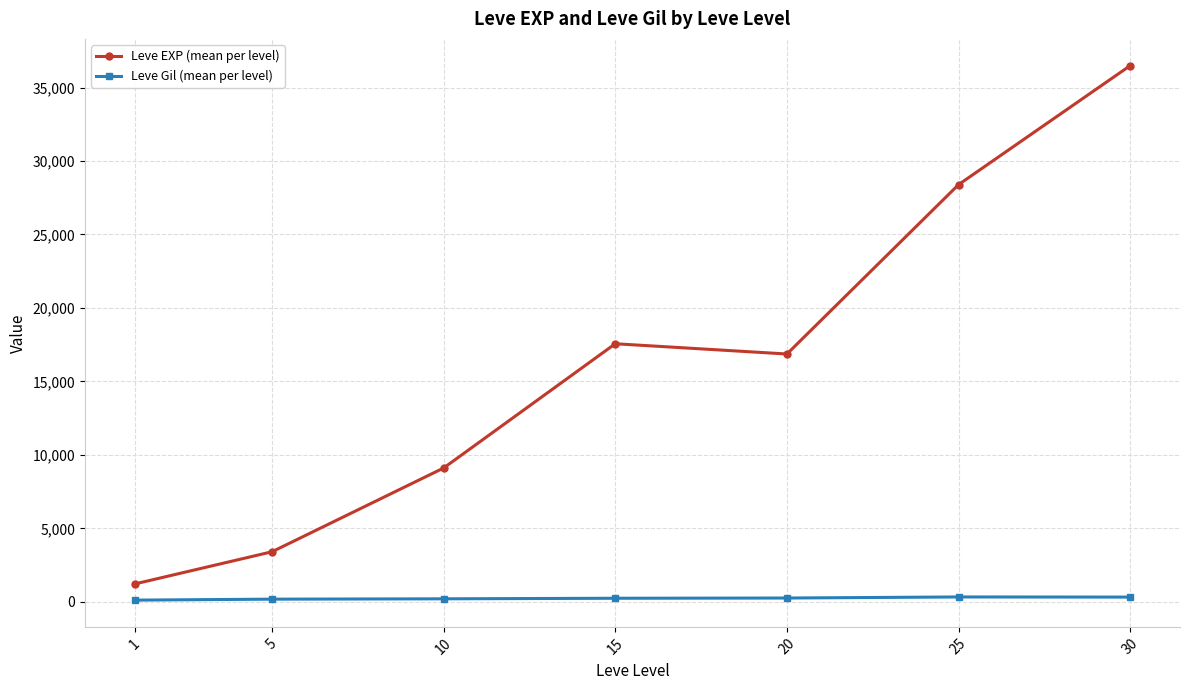

True or false: Leve EXP (mean per level) and Leve Gil (mean per level) intersect in this chart.

False